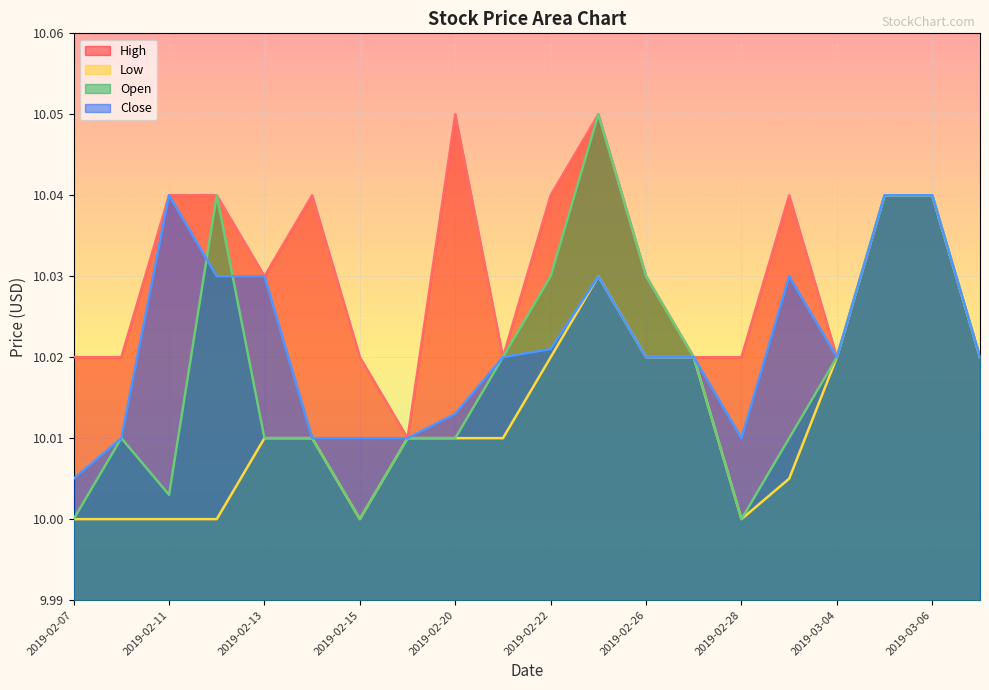

Which category has the lowest value in the Open series?

2019-02-07